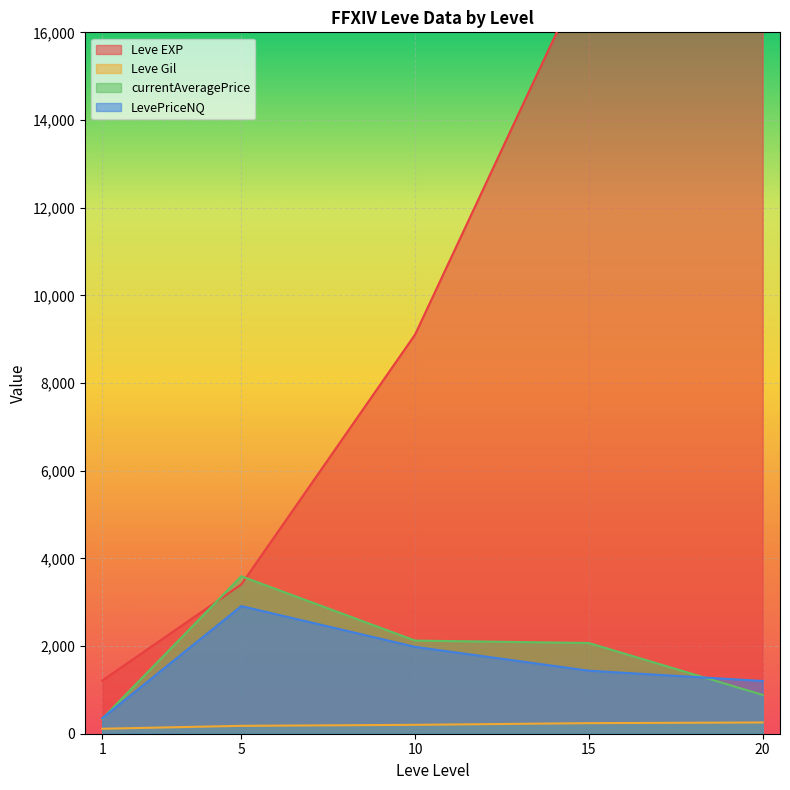

Which series has the largest range (max minus min)?

Leve EXP